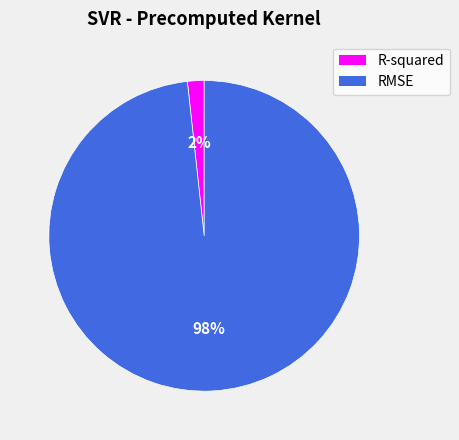

Rank the categories by value from highest to lowest.

RMSE, R-squared